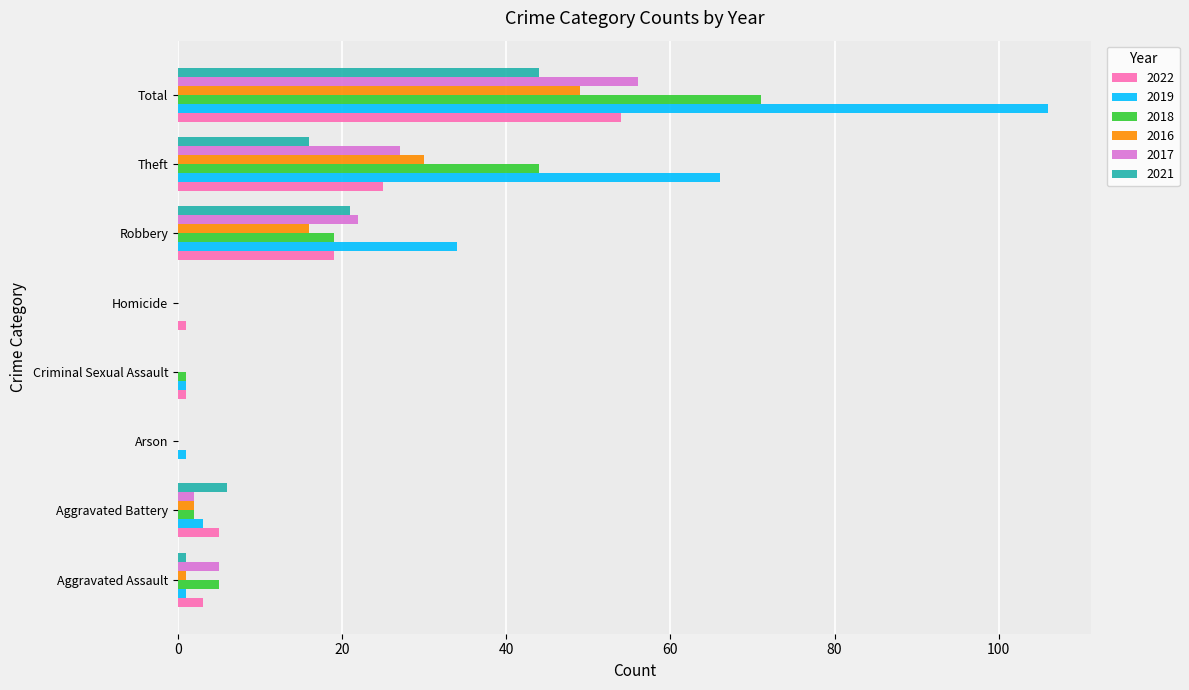

What is the difference between the 2018 values at Robbery and Total?

52